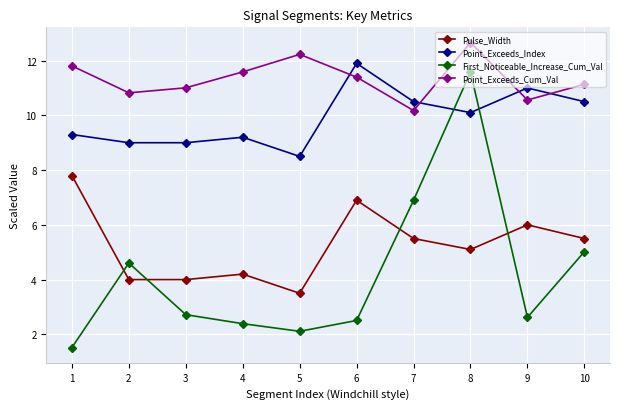

Does the chart display data point markers on the line(s)?

Yes